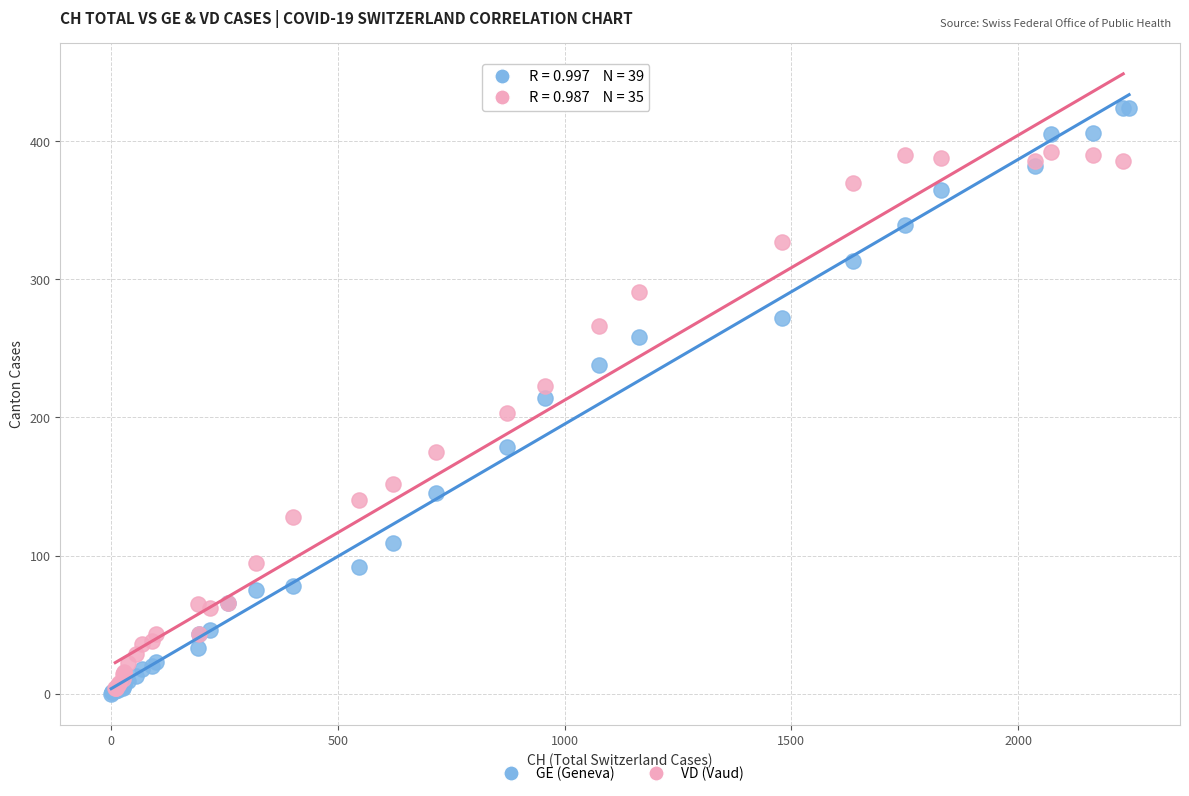

Which series has the largest Y range (max minus min)?

GE (Geneva)